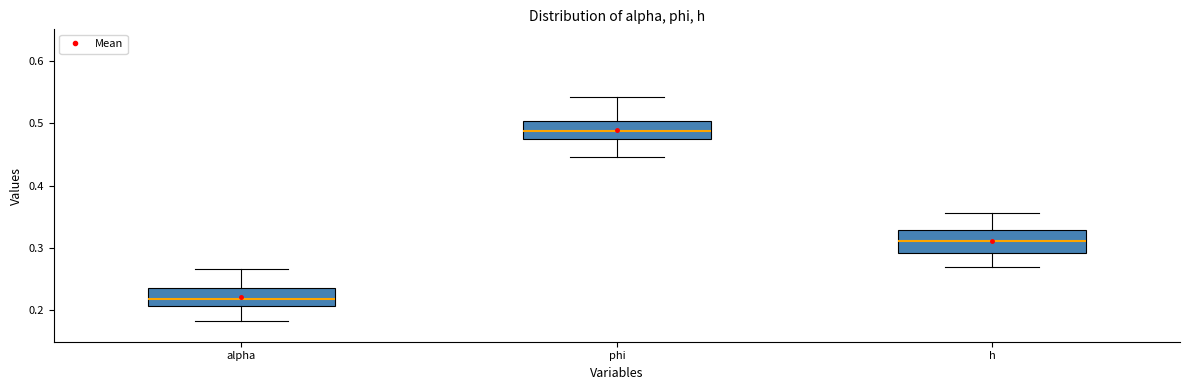

Reading left to right, transcribe this box plot: for each box, give where its median line is, the range the box spans, and where its two whiskers end, as read against the y-axis. The values are not printed on the chart, so give them approximately, as read against the axis.

alpha: median 0.22, box 0.21 to 0.24, whiskers 0.18 to 0.27
phi: median 0.49, box 0.47 to 0.50, whiskers 0.45 to 0.54
h: median 0.31, box 0.29 to 0.33, whiskers 0.27 to 0.36